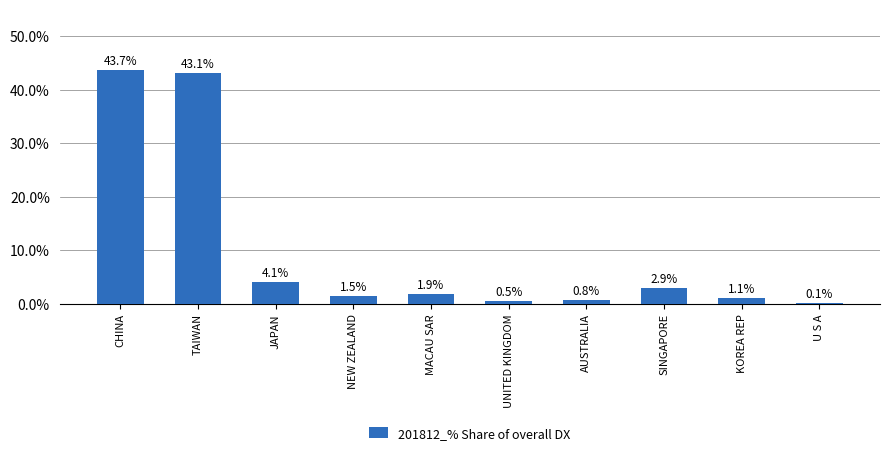

What is the average value?

10.0